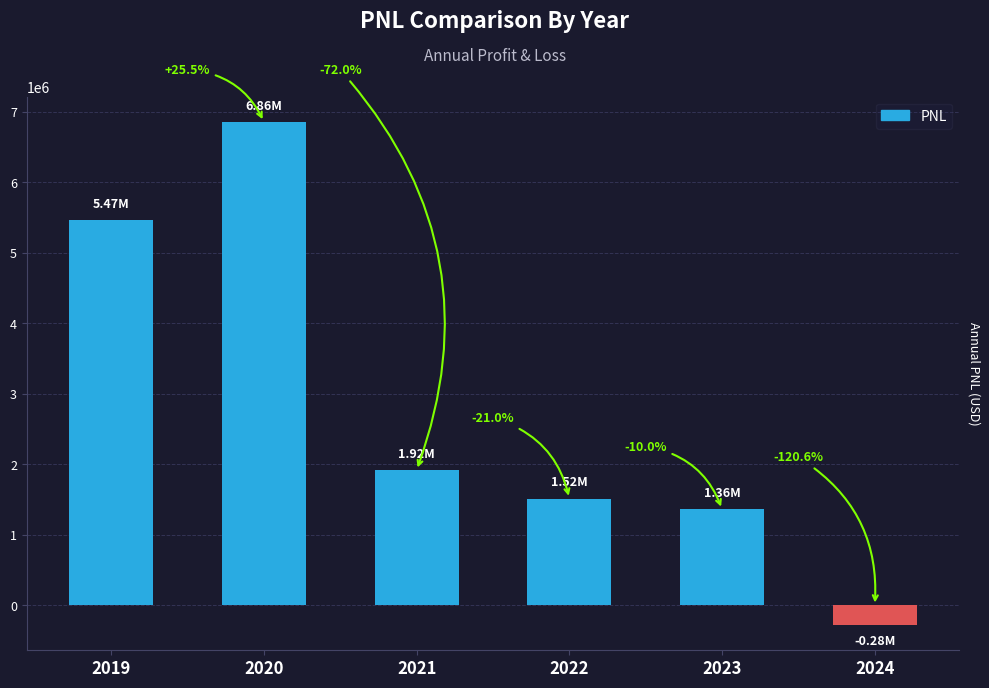

How many categories are shown in the chart?

6